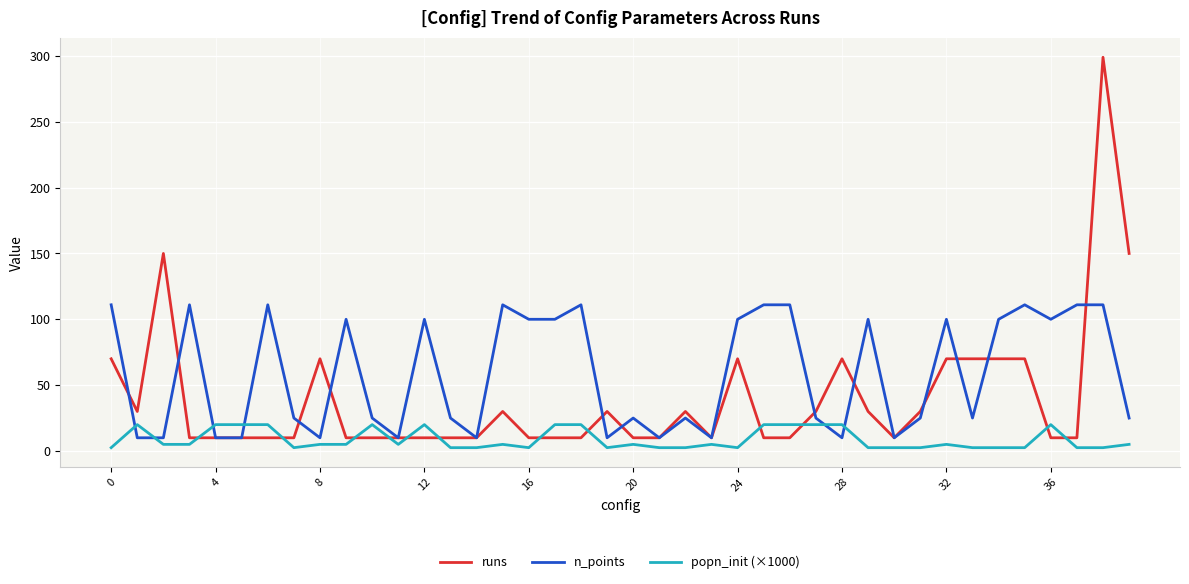

True or false: n_points has more than 2 points higher than both neighbors.

True